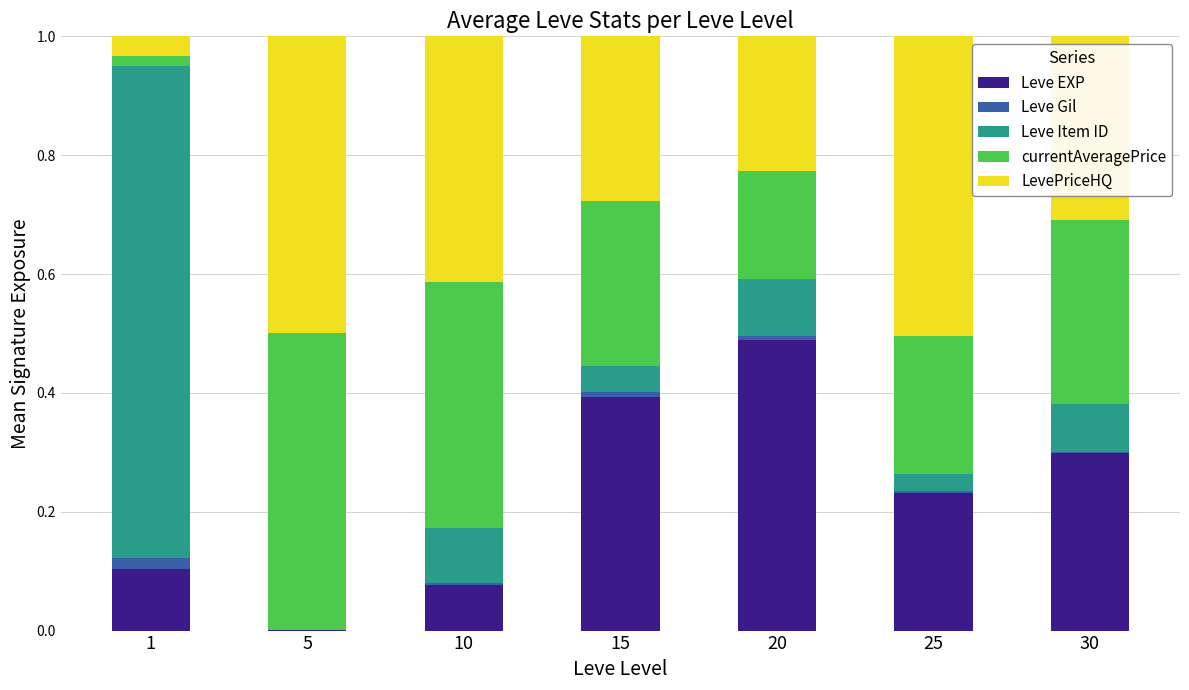

What is the sum of all Leve EXP values?

1.6